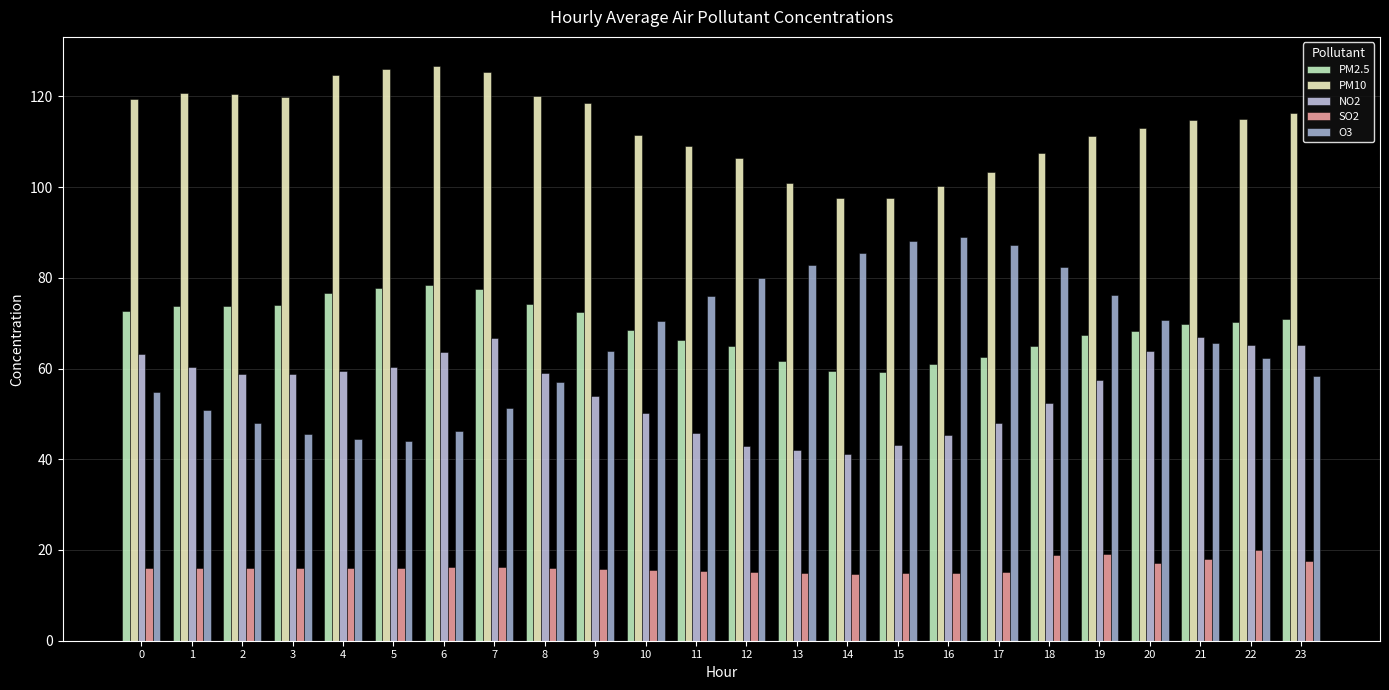

How many distinct data groups are displayed?

5